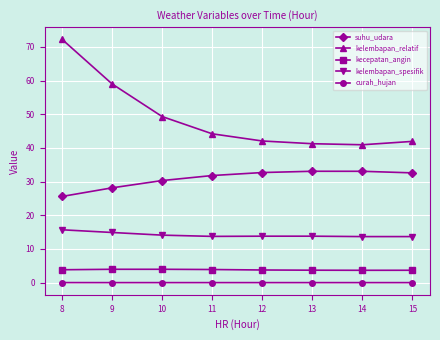

What is the highest value of the suhu_udara series?

33.1